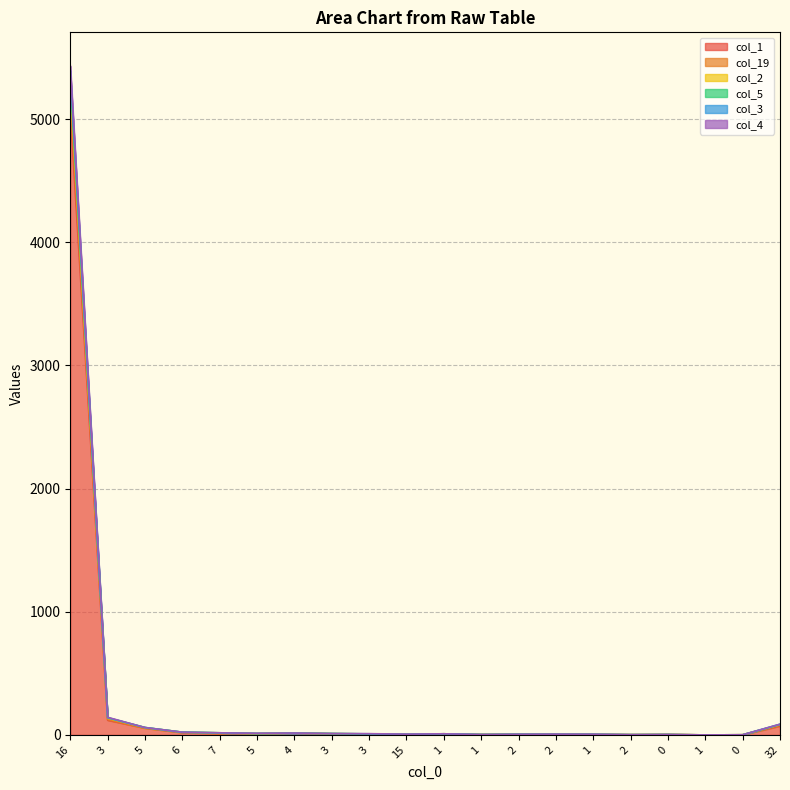

How many values in col_2 are above zero?

19